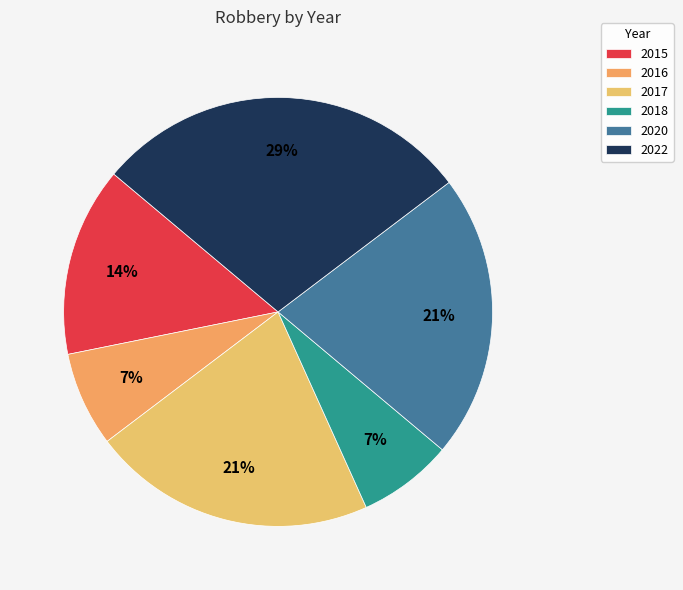

What is the smallest slice in the pie chart?

2016